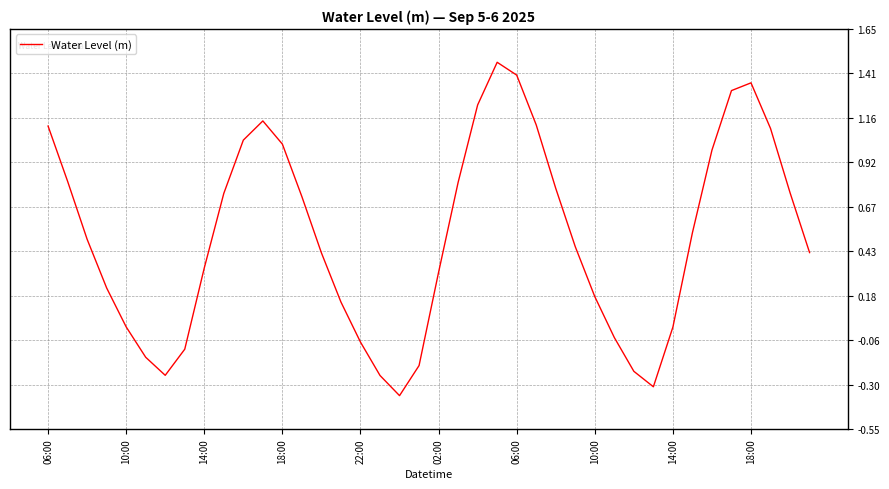

True or false: the data has more than 0 interior local peaks.

True